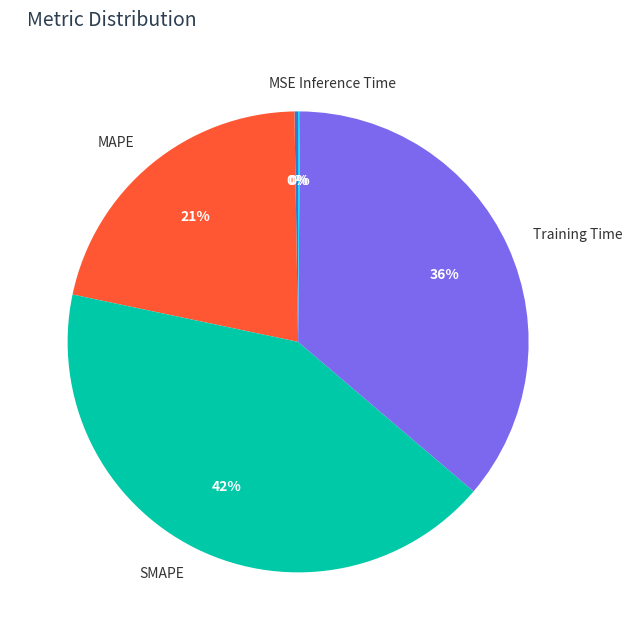

Which has a higher value, MAPE or SMAPE?

SMAPE